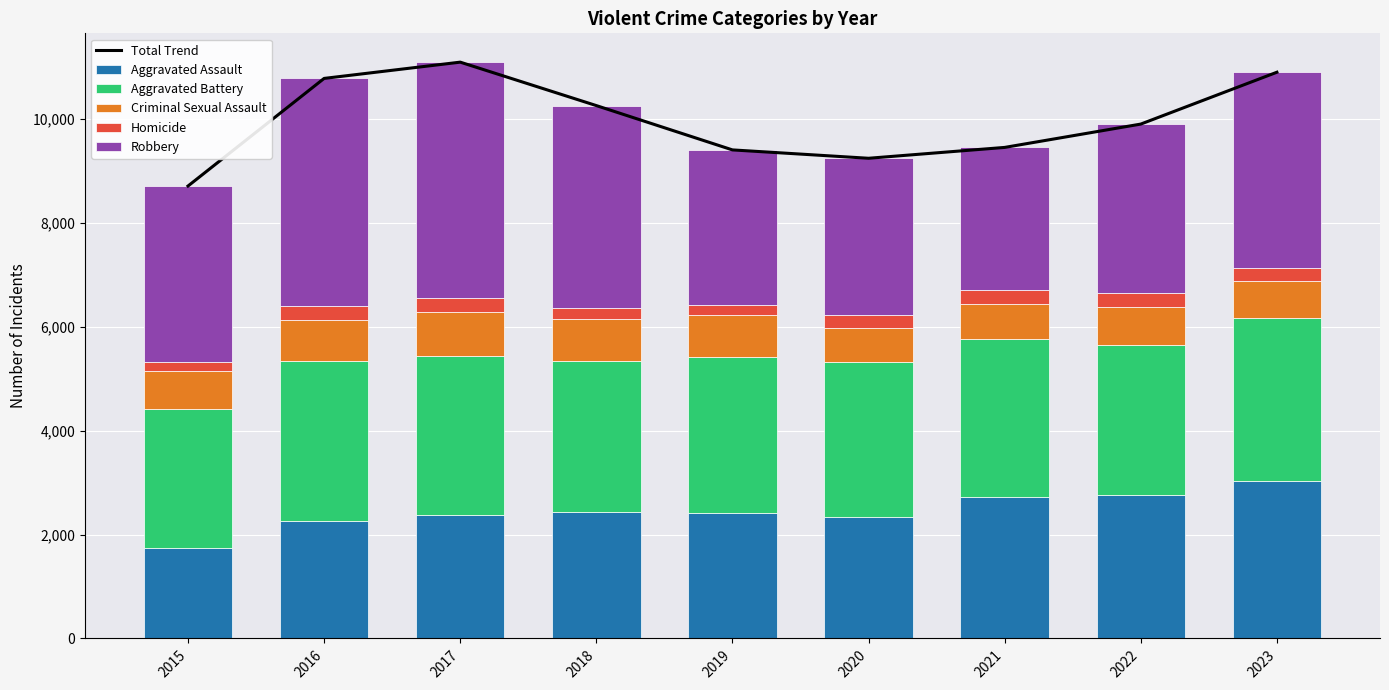

Which category has the highest value in the Aggravated Assault series?

2023